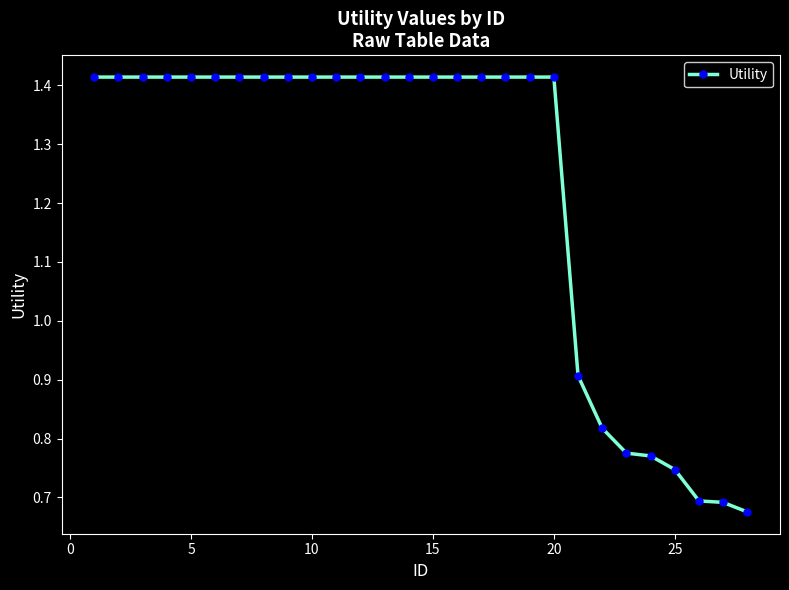

How many distinct data groups are displayed?

1